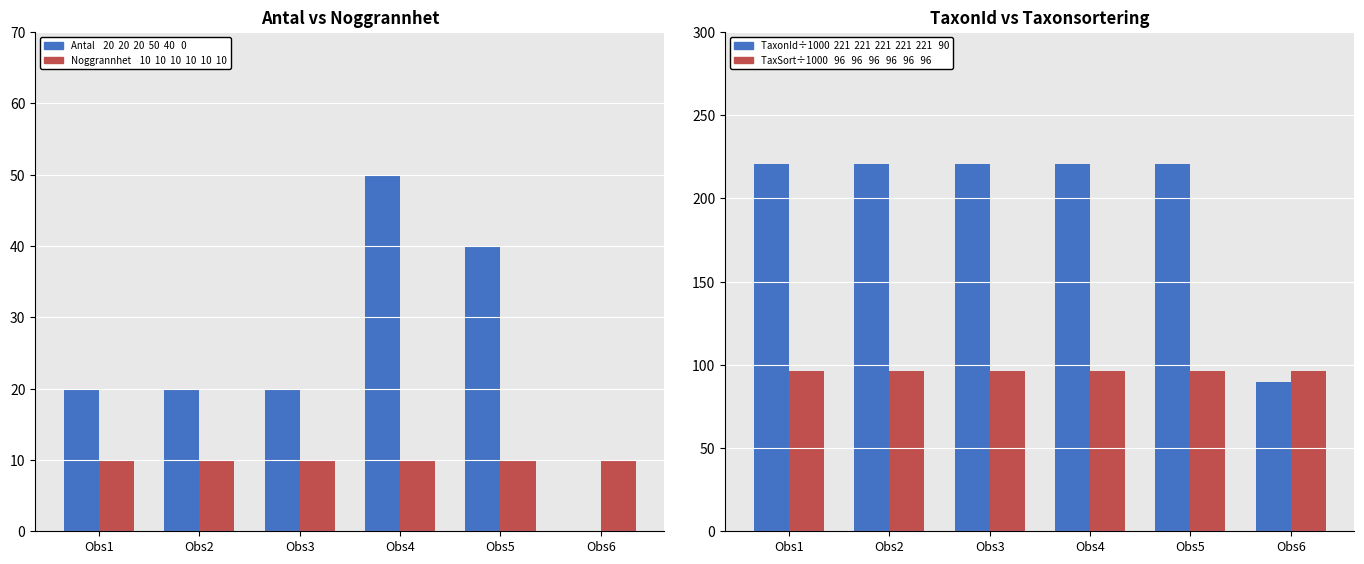

List the series in order of their peak value, highest first.

TaxonId (÷1000), Taxonsortering (÷1000), Antal, Noggrannhet